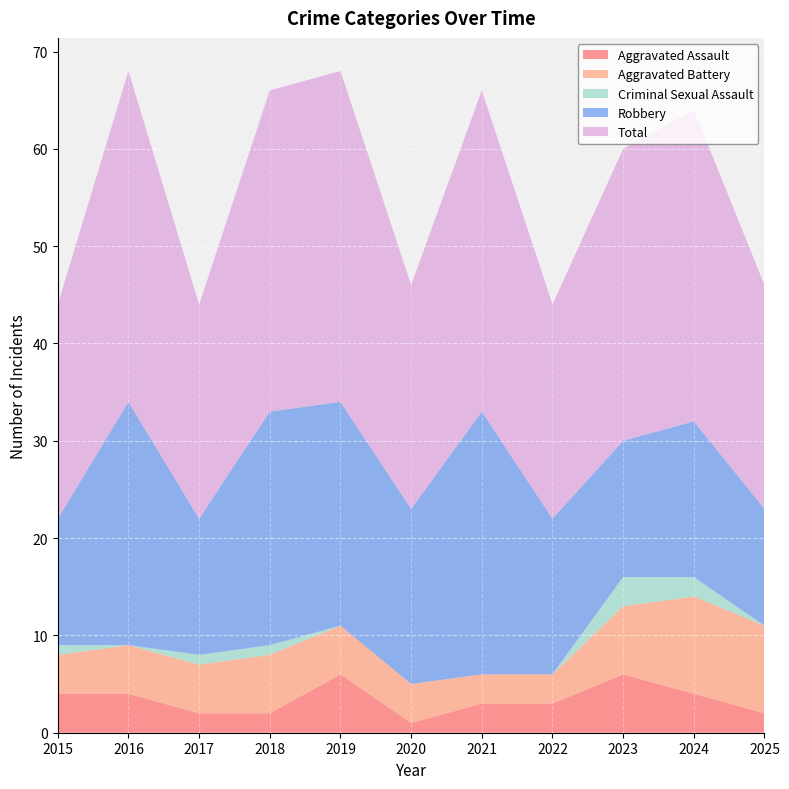

Reading left to right, what are all the values shown in this chart?

Aggravated Assault: 4	4	2	2	6	1	3	3	6	4	2
Aggravated Battery: 4	5	5	6	5	4	3	3	7	10	9
Criminal Sexual Assault: 1	0	1	1	0	0	0	0	3	2	0
Robbery: 13	25	14	24	23	18	27	16	14	16	12
Total: 22	34	22	33	34	23	33	22	30	32	23